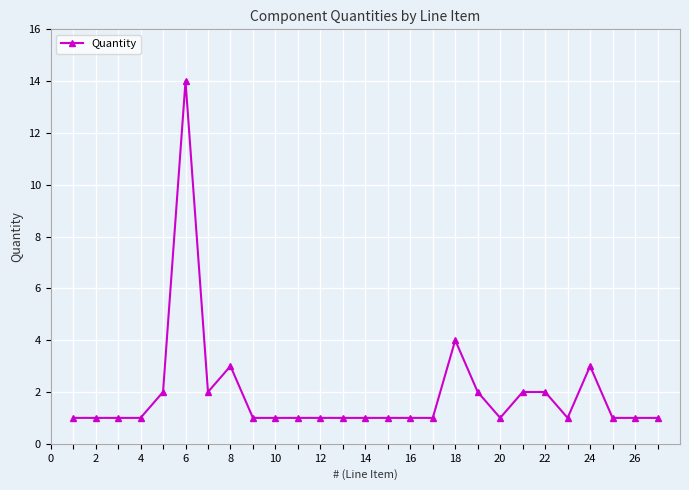

What is the value of the 11th point from the left?

1